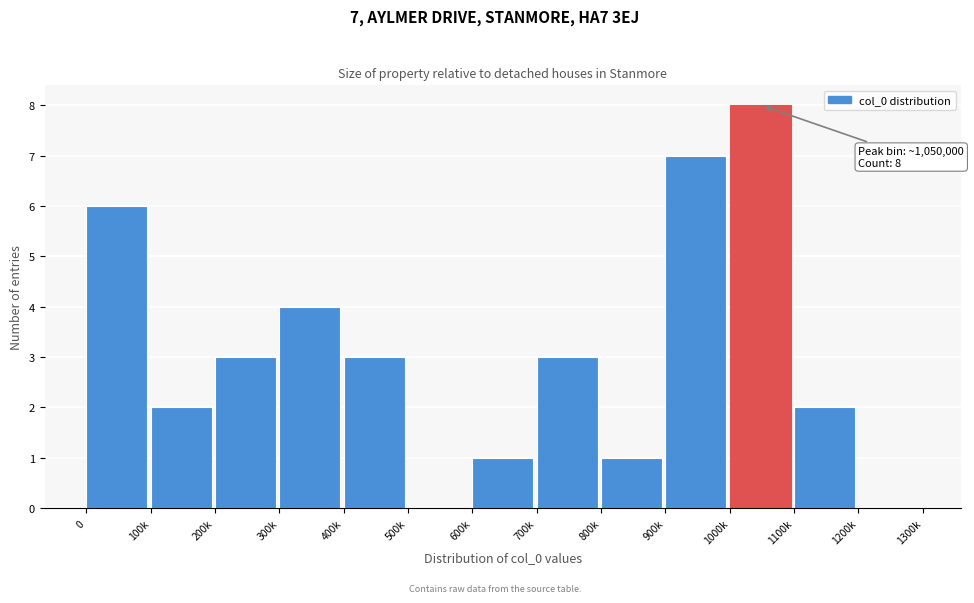

Reading right to left, transcribe all the data shown in this chart.

1200k=0	1100k=2	1000k=8	900k=7	800k=1	700k=3	600k=1	500k=0	400k=3	300k=4	200k=3	100k=2	0=6